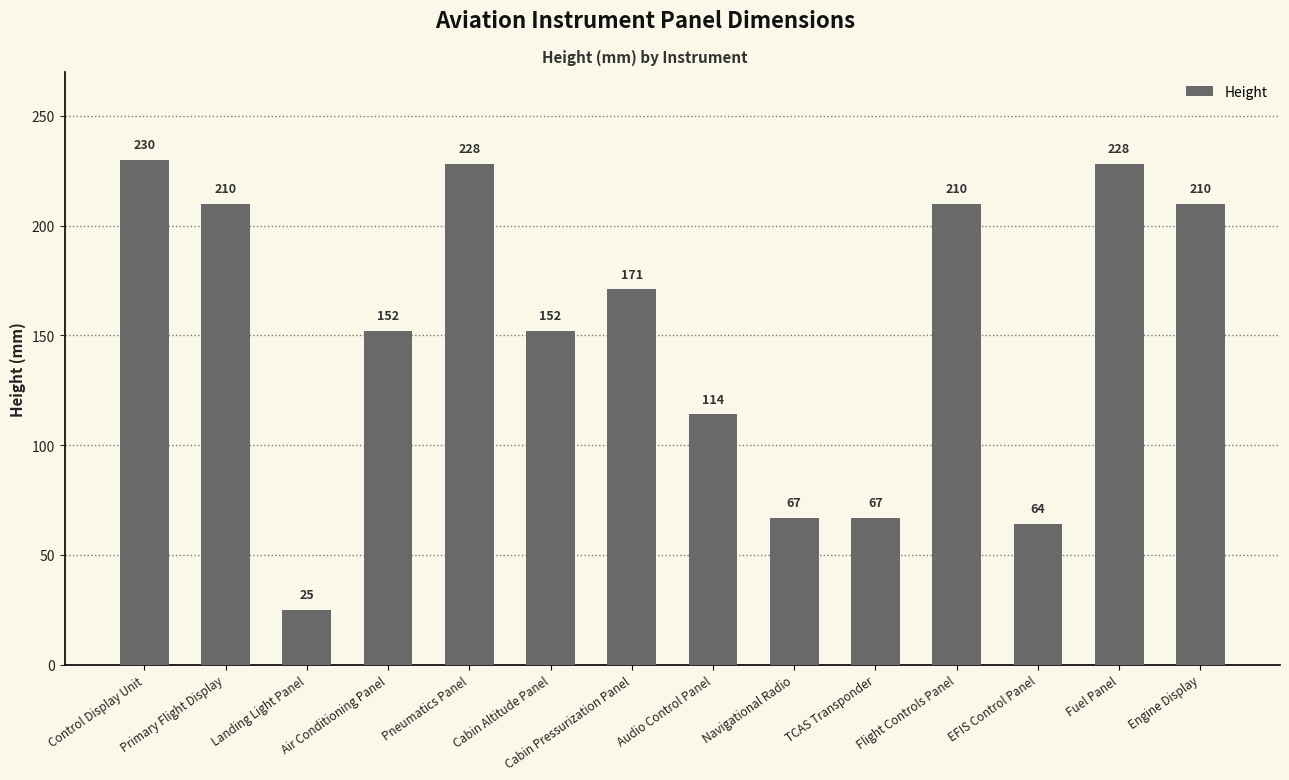

At which category does the chart reach its minimum across all series?

Landing Light Panel